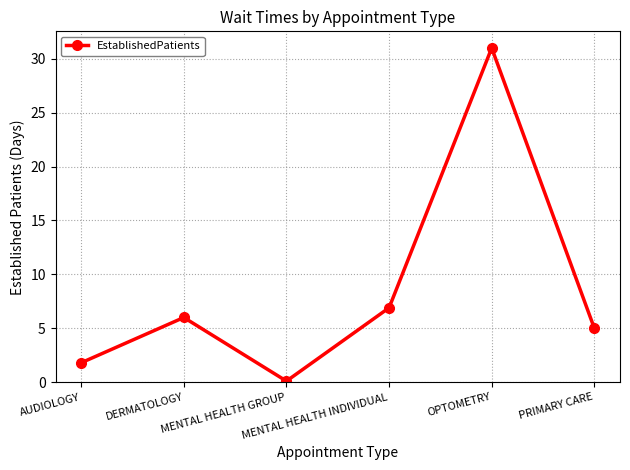

Is it true that the value at DERMATOLOGY is 7.9?

False